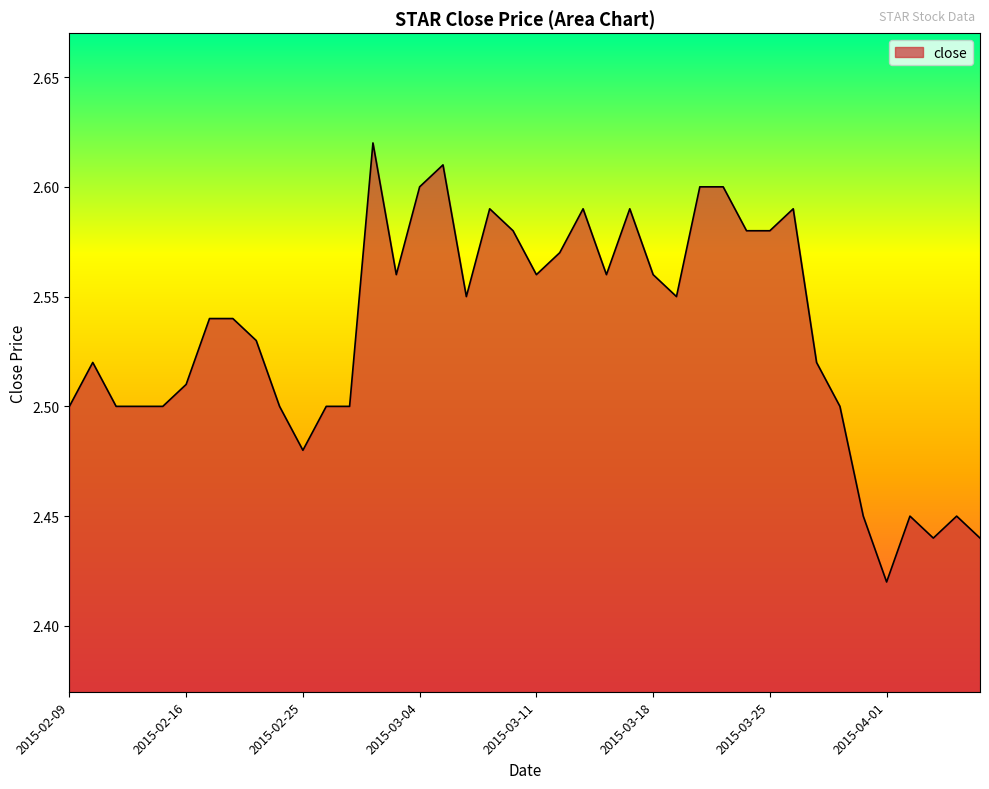

How many lines are shown in the chart?

1